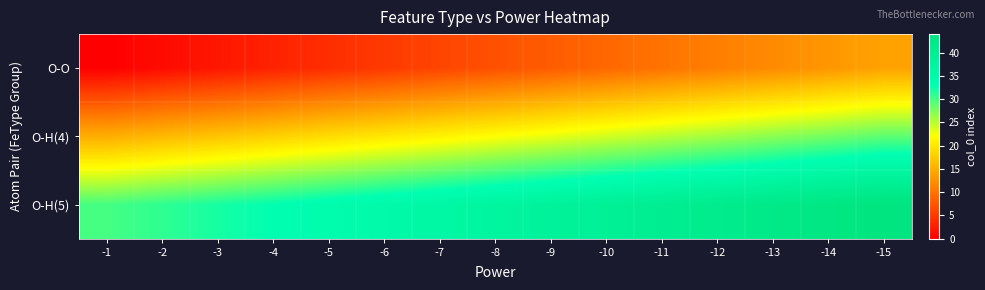

Reading left to right, what are all the values shown in this chart?

O-O: -1=0	-2=1	-3=2	-4=3	-5=4	-6=5	-7=6	-8=7	-9=8	-10=9	-11=10	-12=11	-13=12	-14=13	-15=14
O-H(4): -1=15	-2=16	-3=17	-4=18	-5=19	-6=20	-7=21	-8=22	-9=23	-10=24	-11=25	-12=26	-13=27	-14=28	-15=29
O-H(5): -1=30	-2=31	-3=32	-4=33	-5=34	-6=35	-7=36	-8=37	-9=38	-10=39	-11=40	-12=41	-13=42	-14=43	-15=44